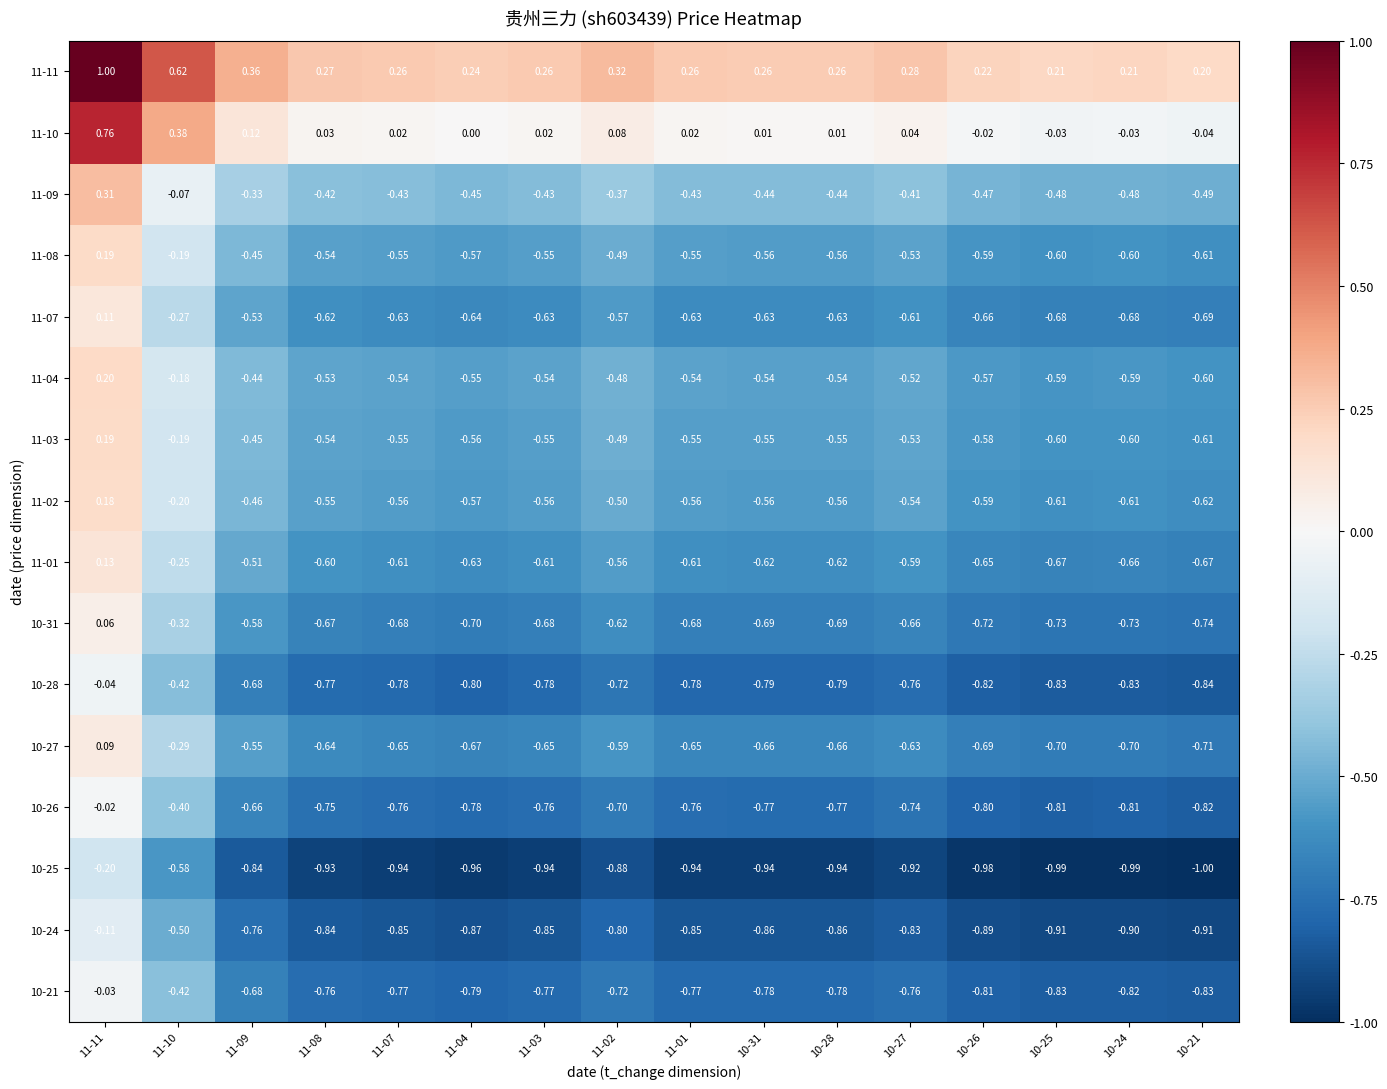

Is the value of 11-03 at 11-10 greater than the value of 11-04 at 10-28?

Yes